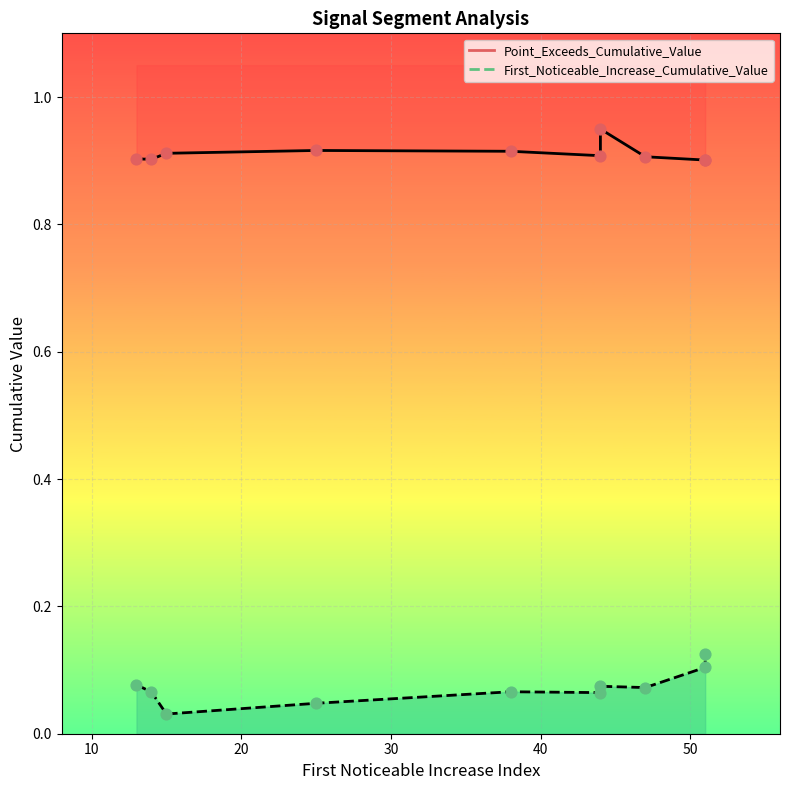

Which series reaches the minimum Y coordinate?

First_Noticeable_Increase_Cumulative_Value